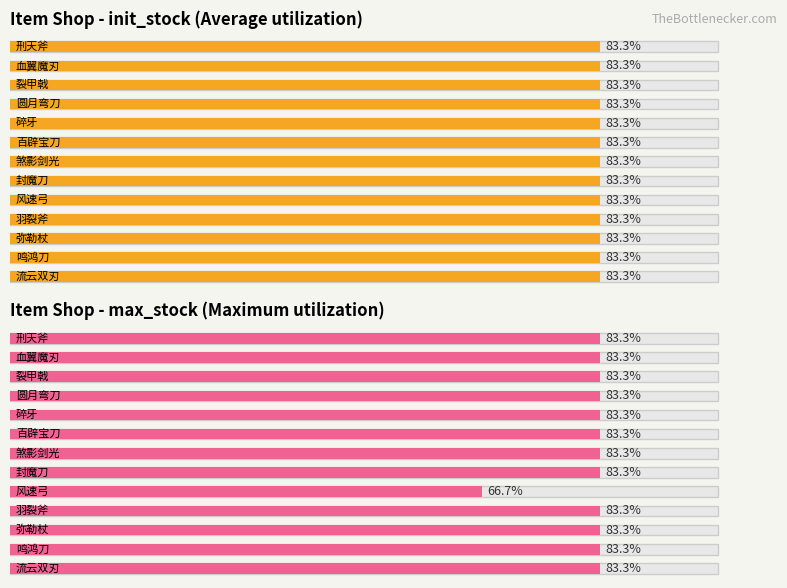

At which category does the chart reach its peak across all series?

刑天斧